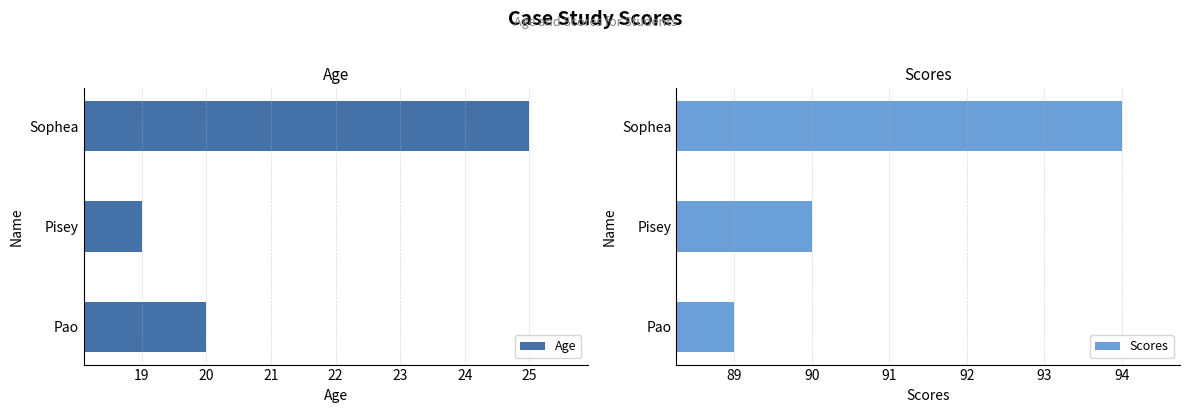

What is the maximum value shown in the chart?

94